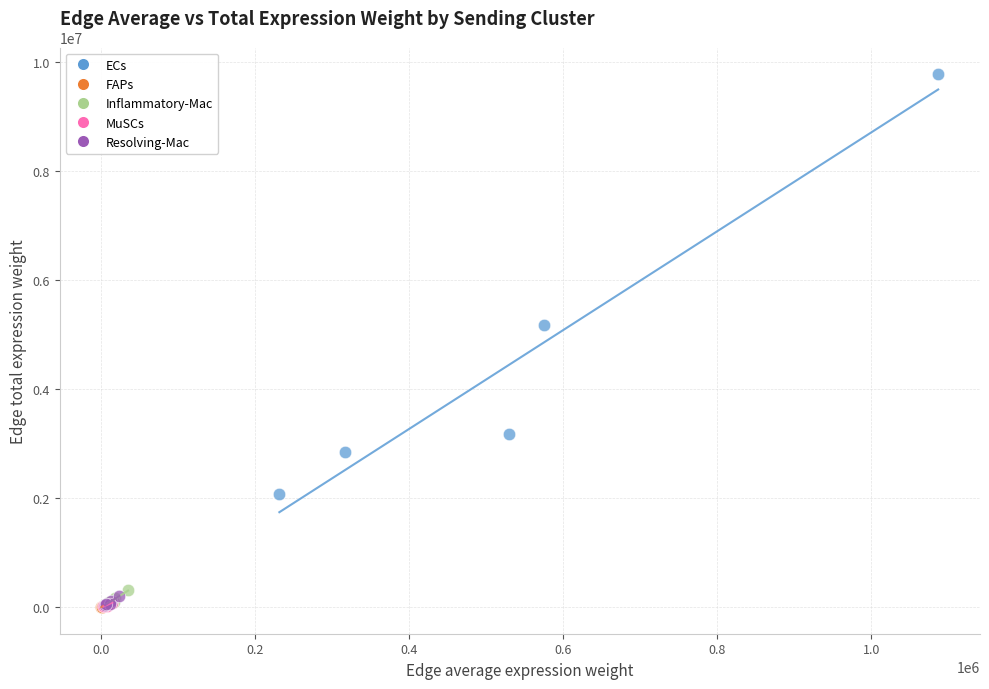

Which series reaches the maximum Y coordinate?

ECs